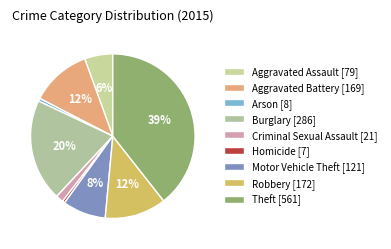

The Robbery slice represents 5% of the pie. True or false?

False